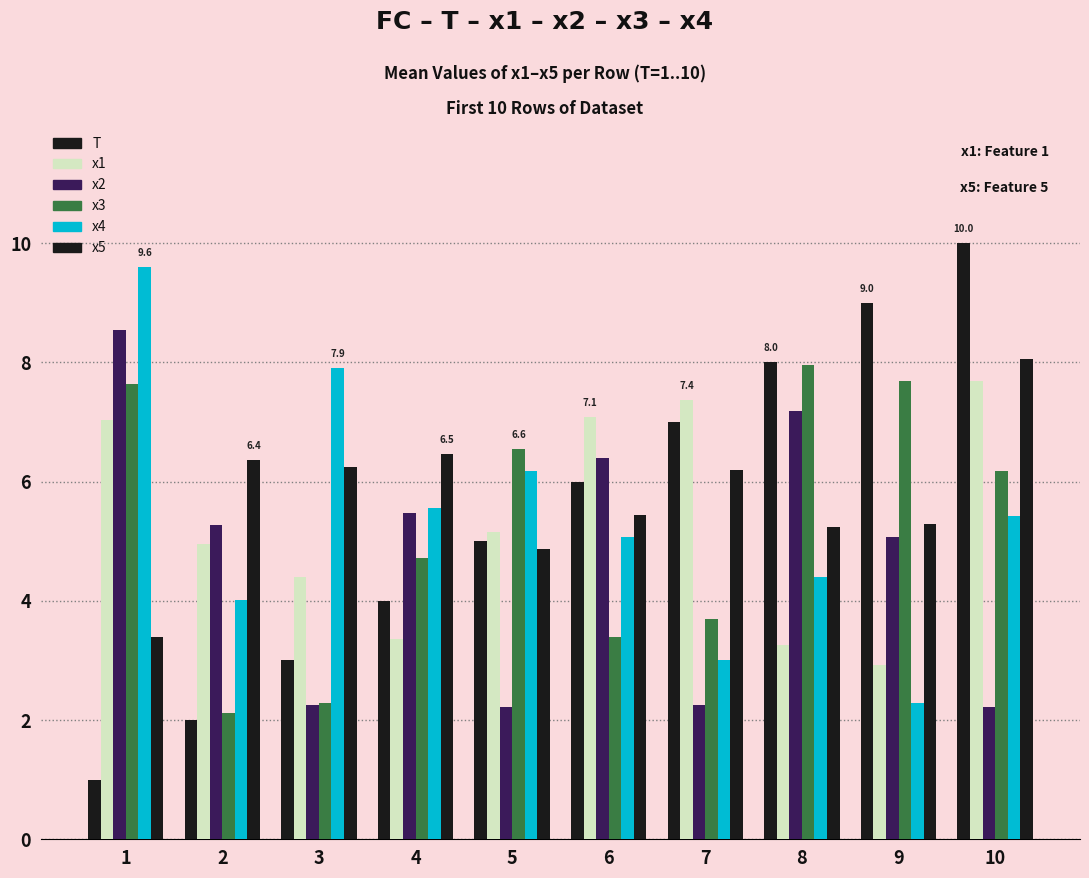

How many bars are there in total?

60